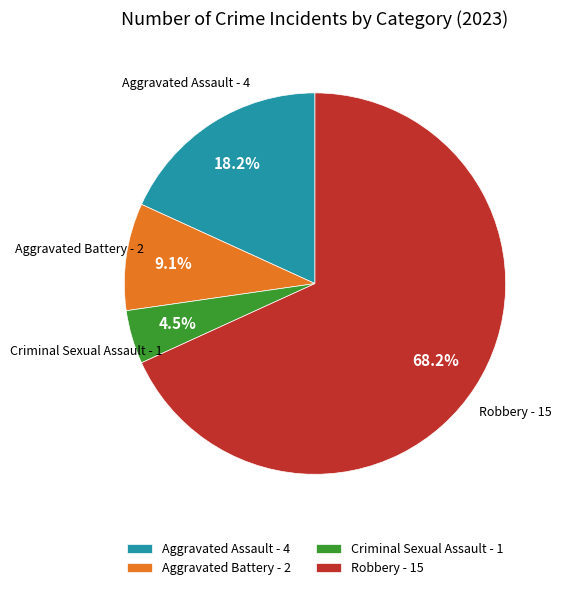

To the nearest percent, what is the combined percentage of Criminal Sexual Assault and Aggravated Battery?

14%